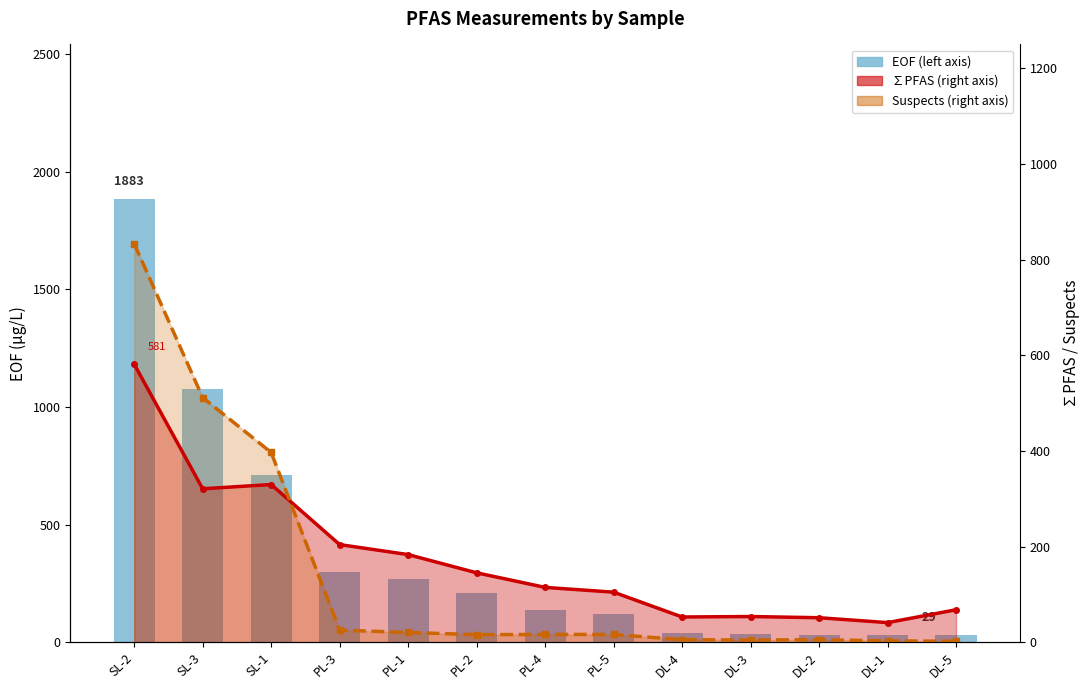

List the labels in order of EOF value, largest first.

SL-2, SL-3, SL-1, PL-3, PL-1, PL-2, PL-4, PL-5, DL-4, DL-3, DL-2, DL-1, DL-5